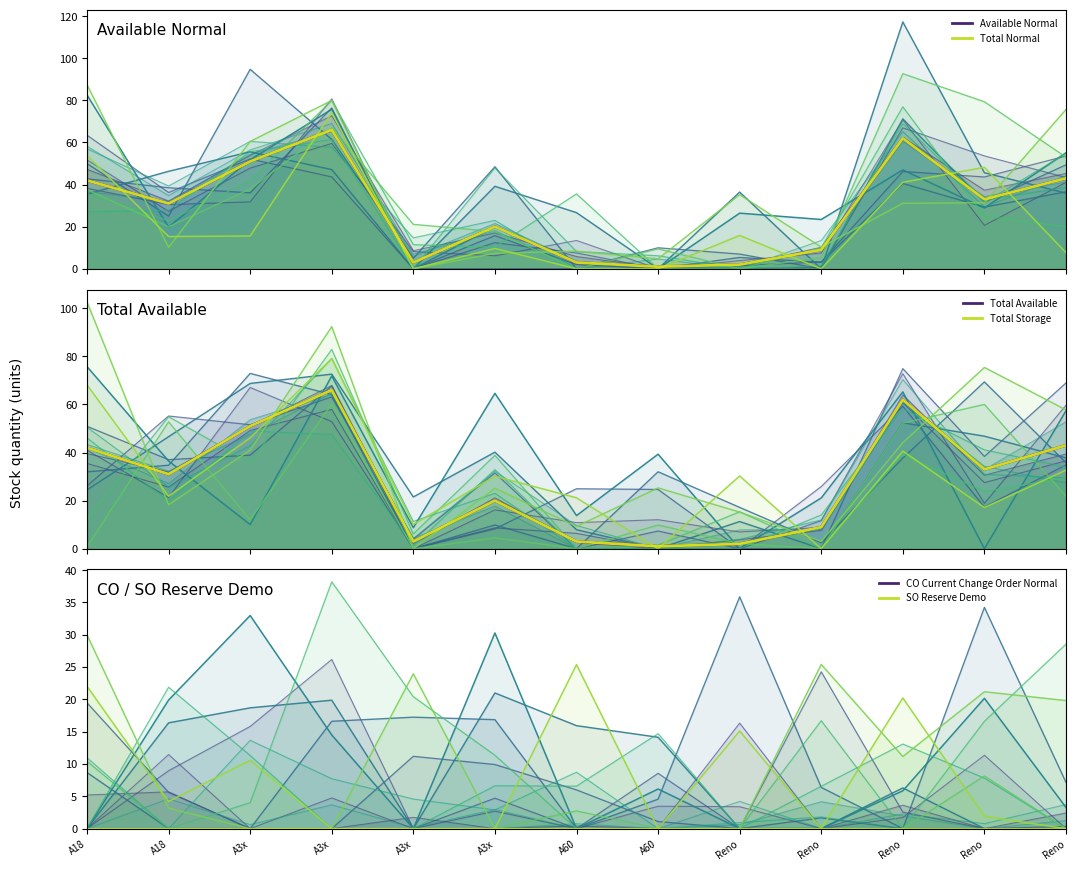

True or false: Total Available and Total Normal intersect in this chart.

False